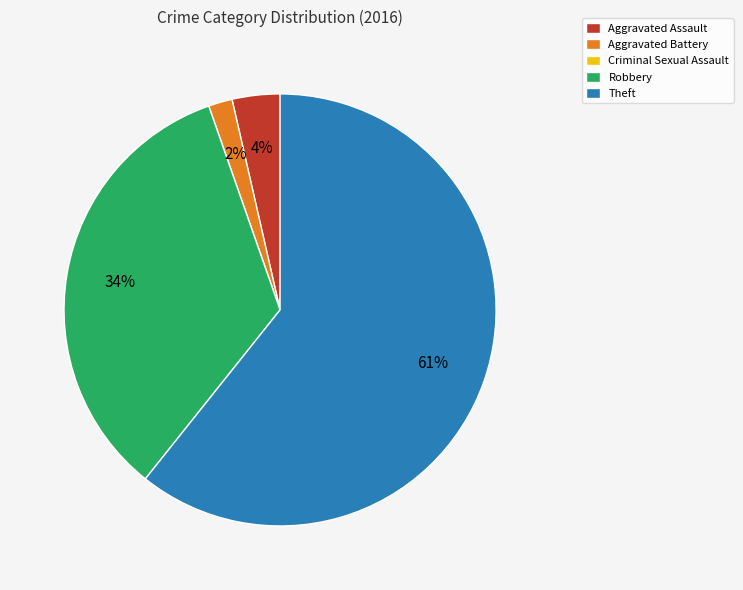

Do Robbery and Theft together represent more than half of the pie?

Yes